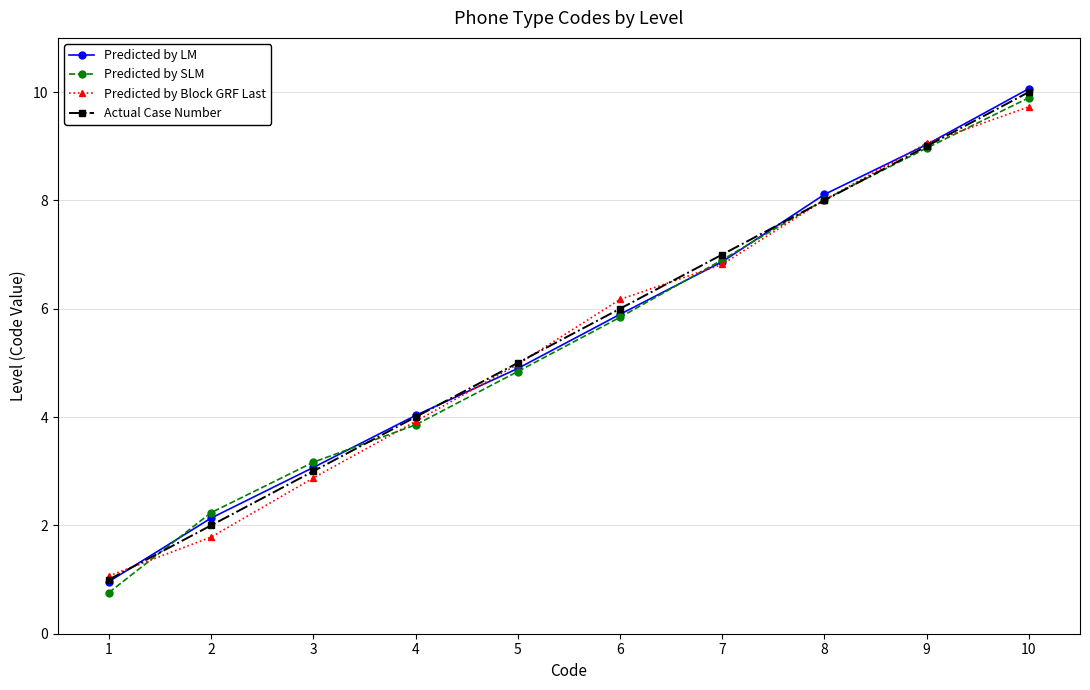

Where do Predicted by SLM and Actual Case Number first cross each other?

1 and 2